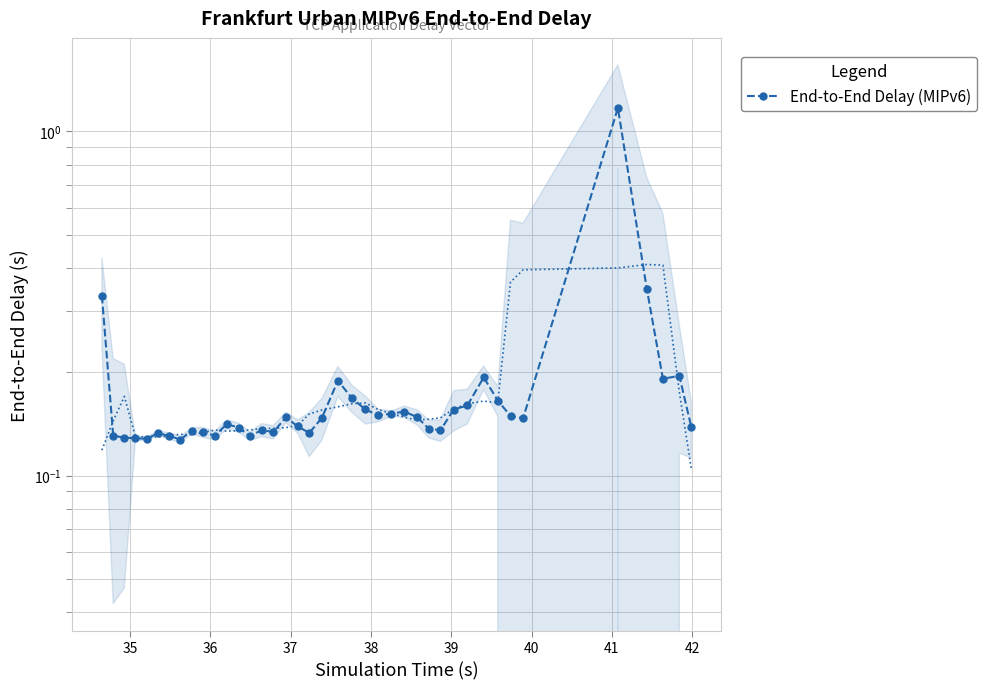

How many points are lower than both their immediate neighbors (excluding endpoints)?

10